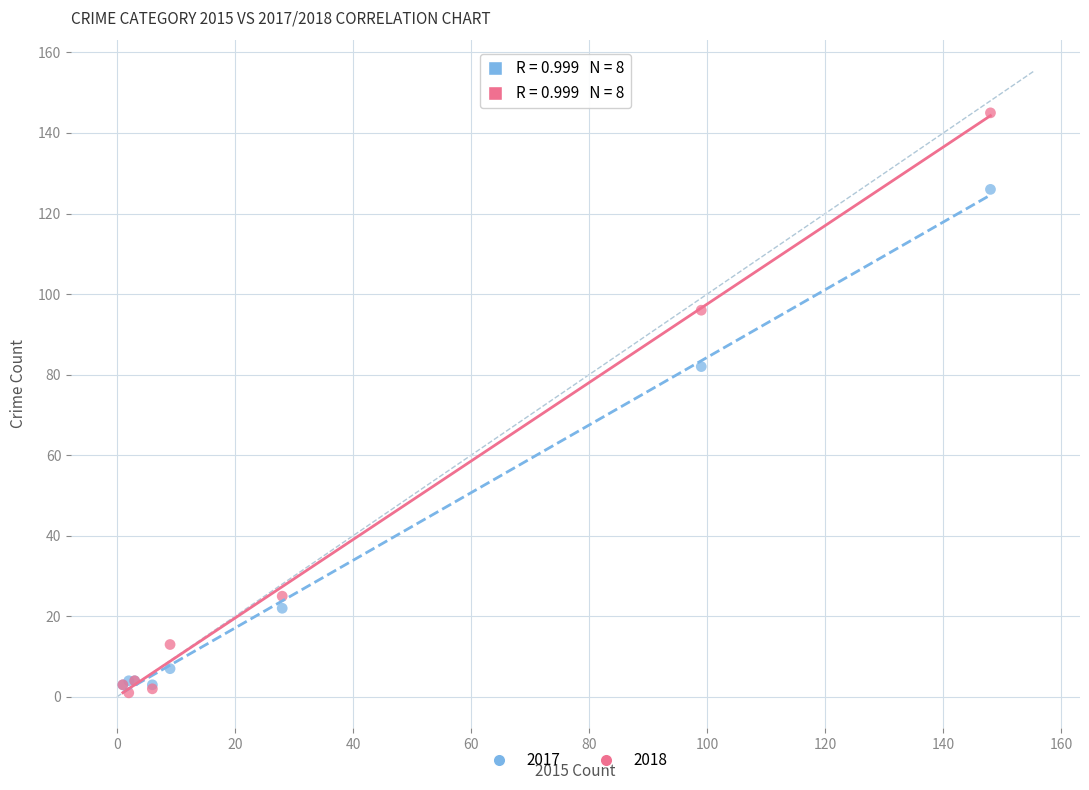

Which series reaches the minimum Y coordinate?

2018